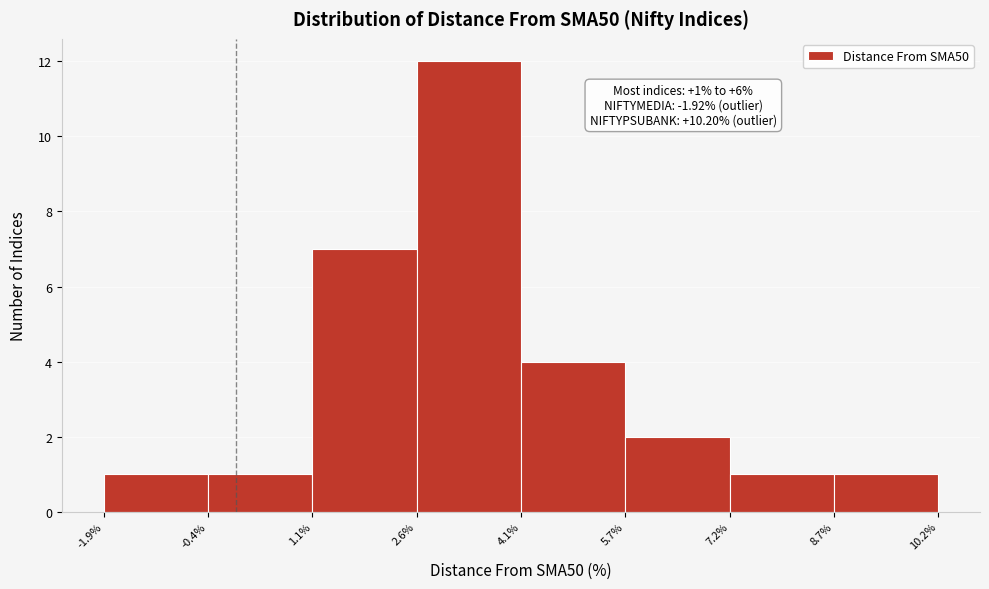

Over which range of the x-axis is the bar tallest?

2.6% to 4.1%